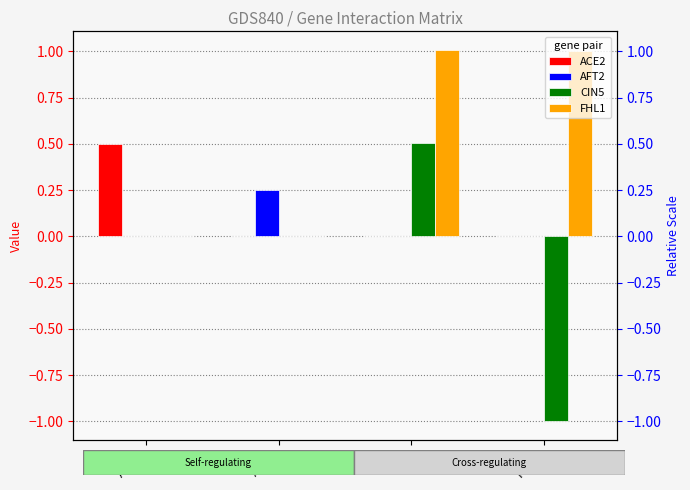

What is the maximum value for AFT2?

0.2